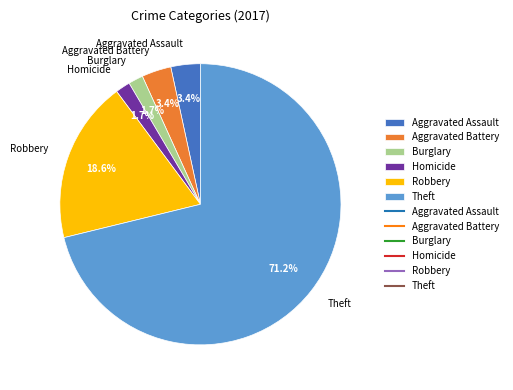

What is the largest slice in the pie chart?

Theft